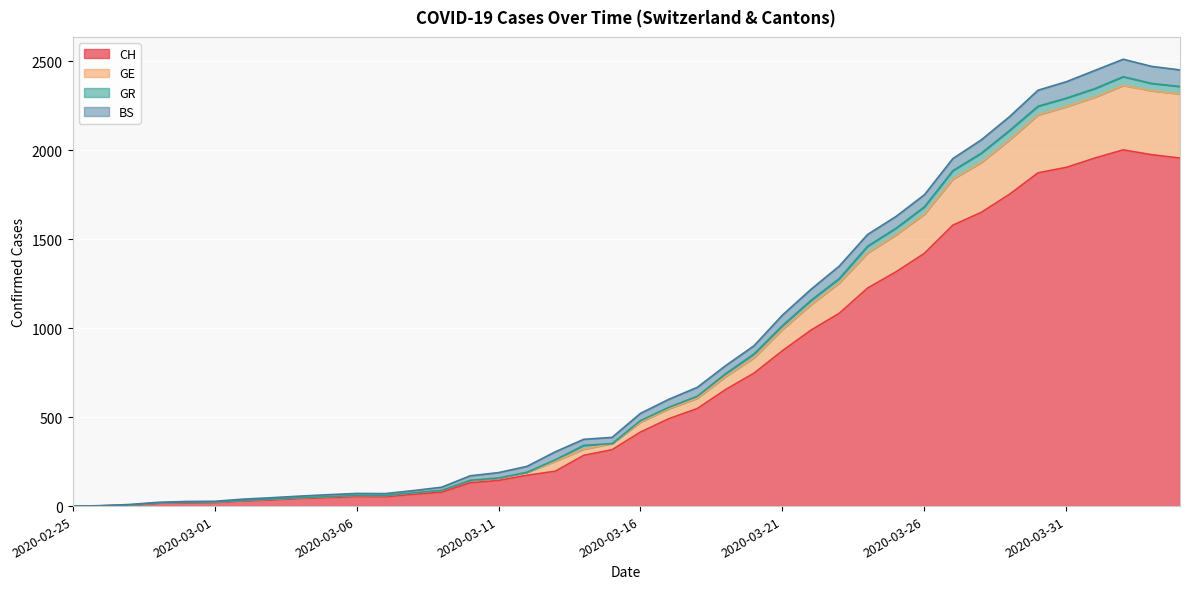

Is the value of CH at 2020-04-04 greater than the value of GE at 2020-03-16?

Yes